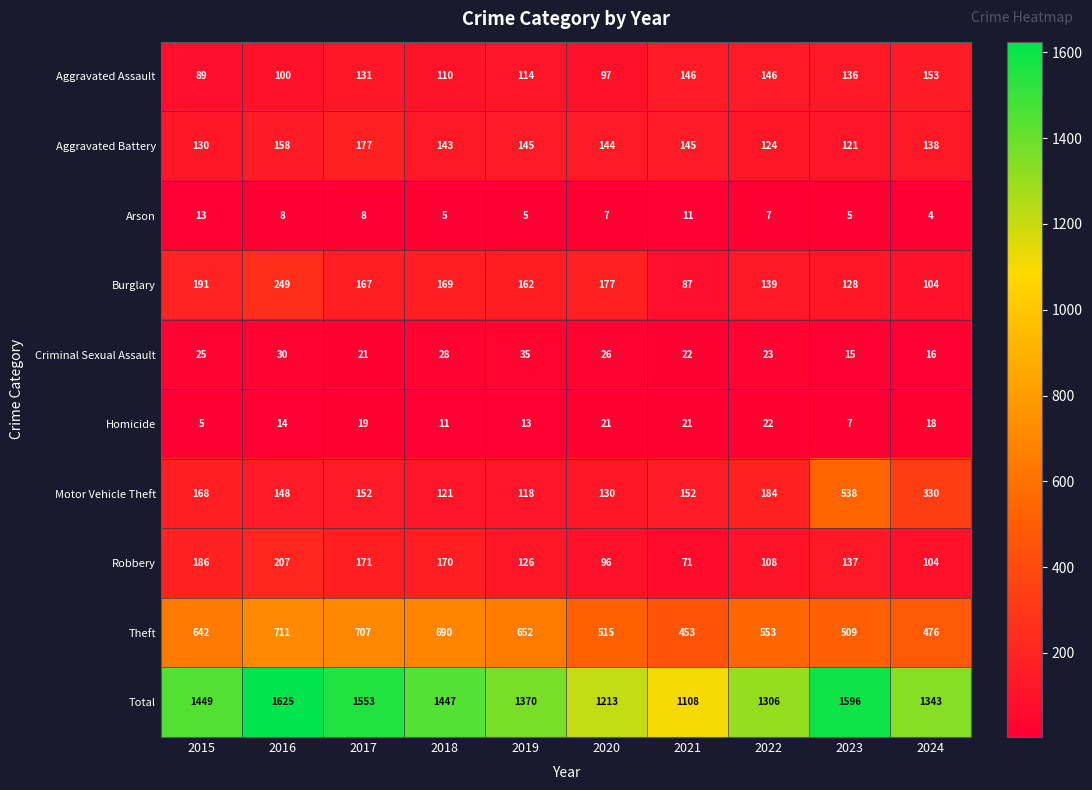

At how many categories does at least one series exceed 1393?

5